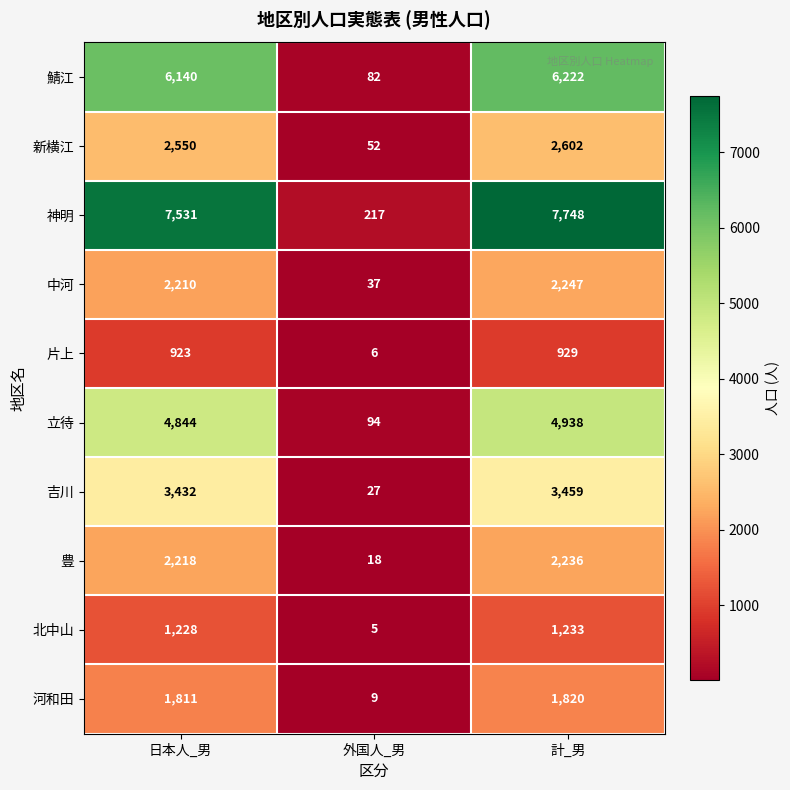

Which category has the highest value in the 新横江 series?

計_男